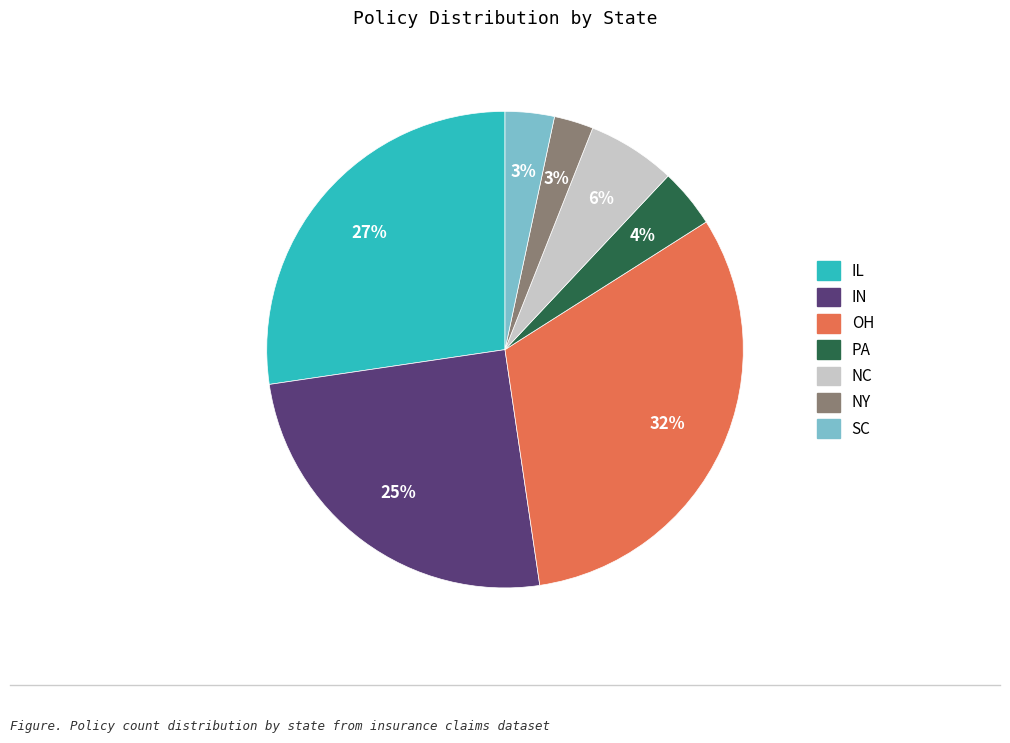

To the nearest percent, what is the difference between the largest and smallest slice percentages?

29%